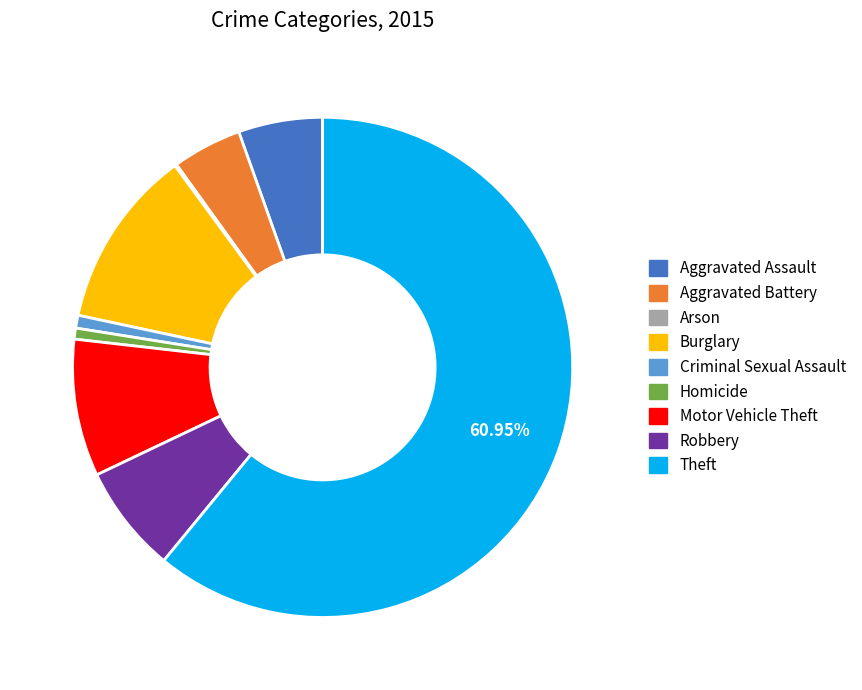

Is the sum of Aggravated Battery and Homicide greater than half?

No